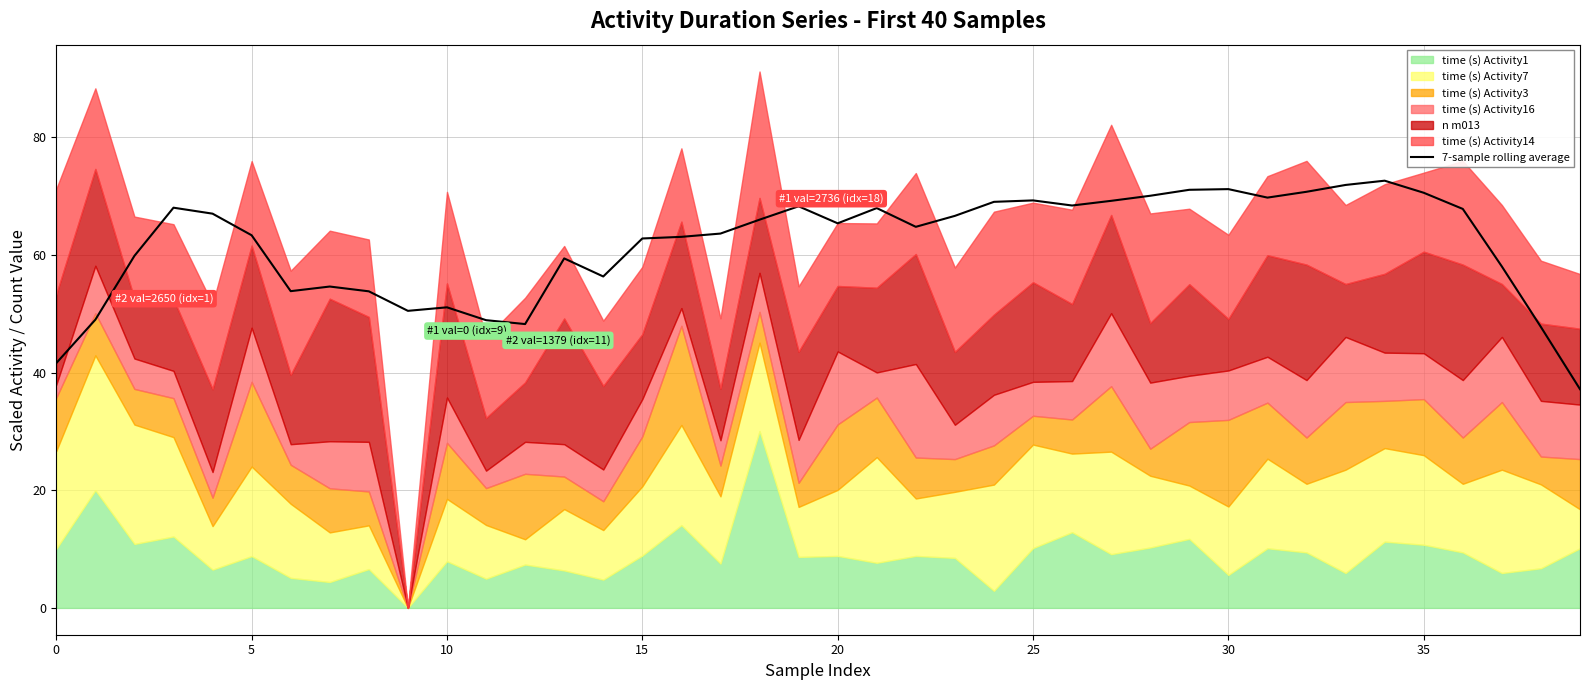

What is the difference between the values at 26 and 27?

0.8